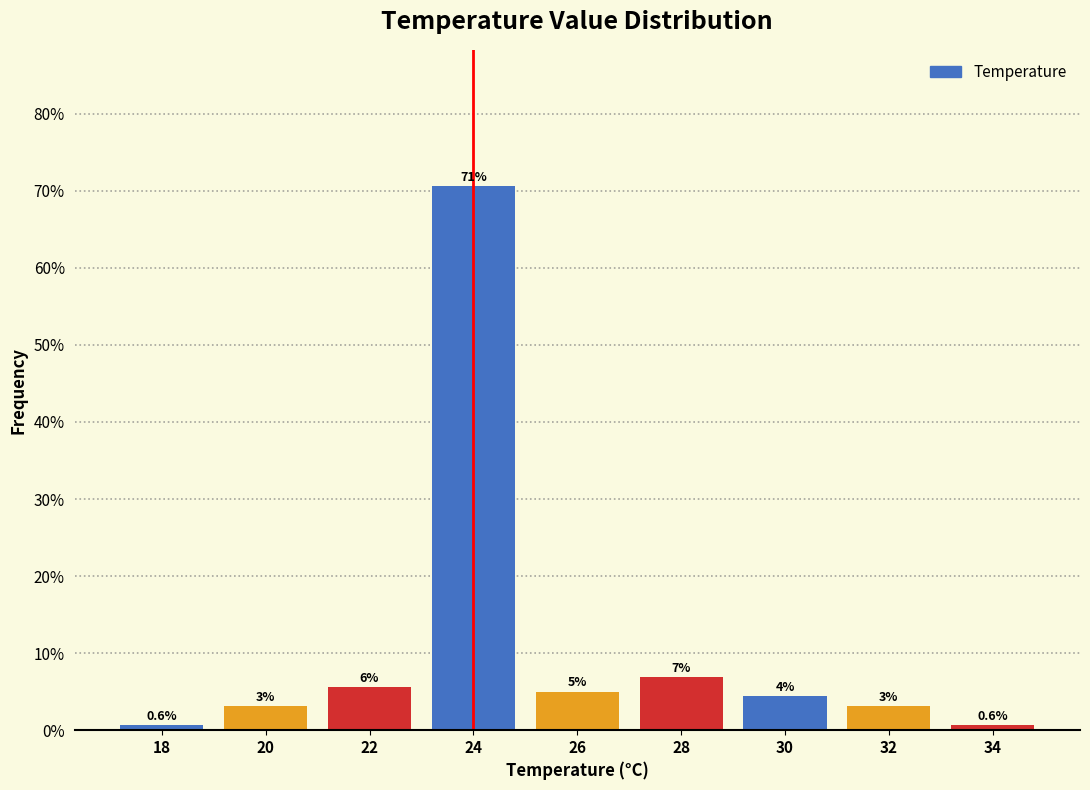

Does the chart contain any negative values?

No